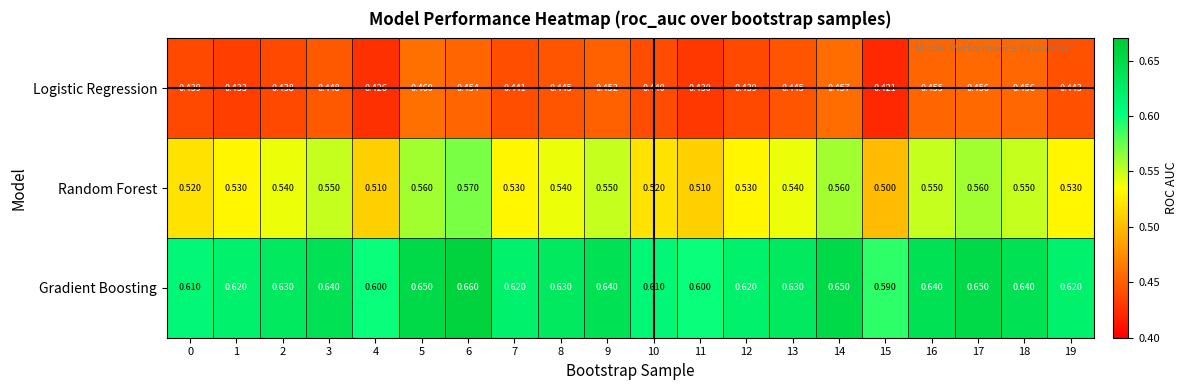

At how many categories does at least one series exceed 0?

20